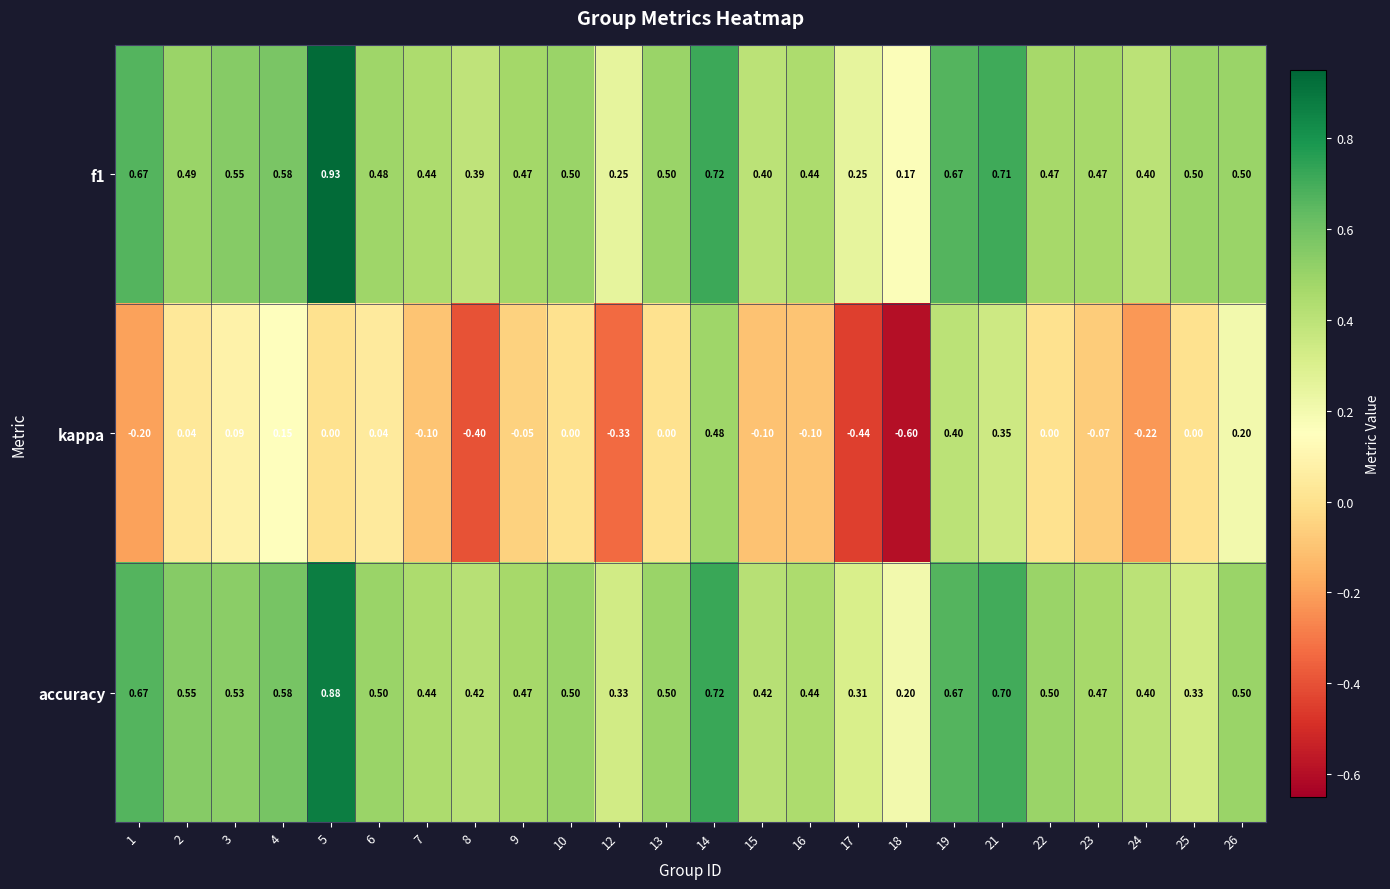

Which series has the widest spread of values?

kappa